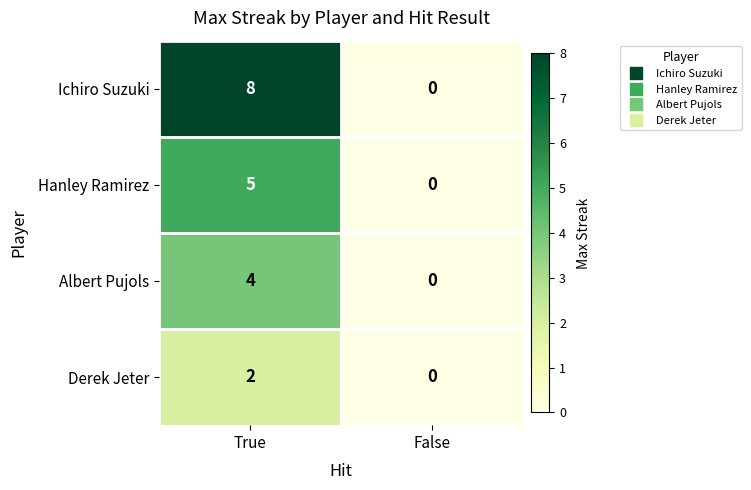

What is the sum of all Ichiro Suzuki values?

8